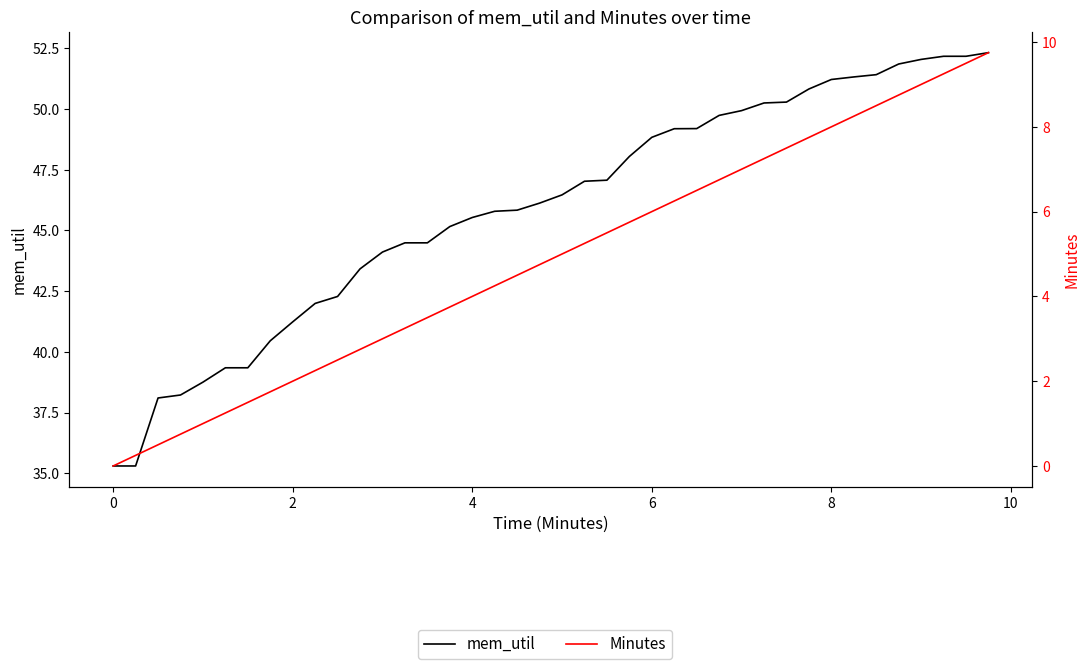

Rank the series by their average value, from lowest to highest.

Minutes, mem_util